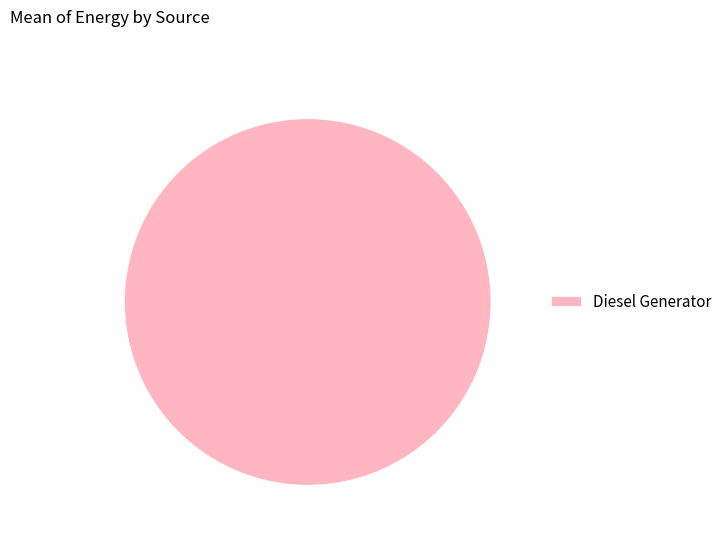

Does any single category account for the majority?

Yes